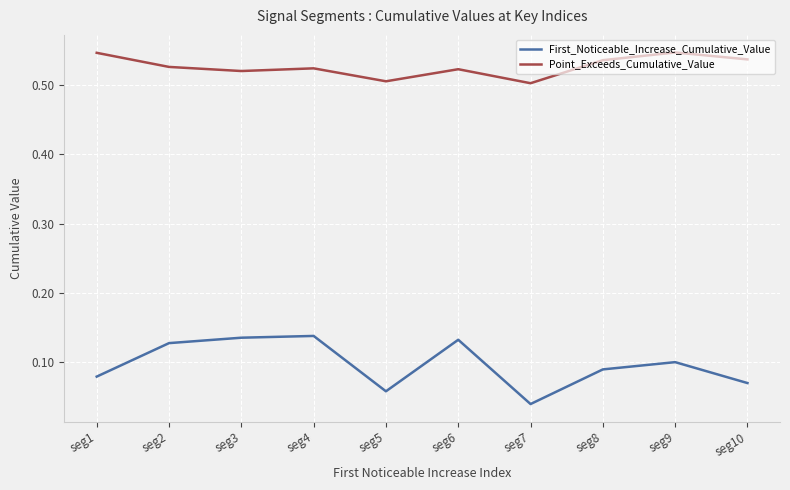

True or false: First_Noticeable_Increase_Cumulative_Value has a value of 0.1 at seg7.

False